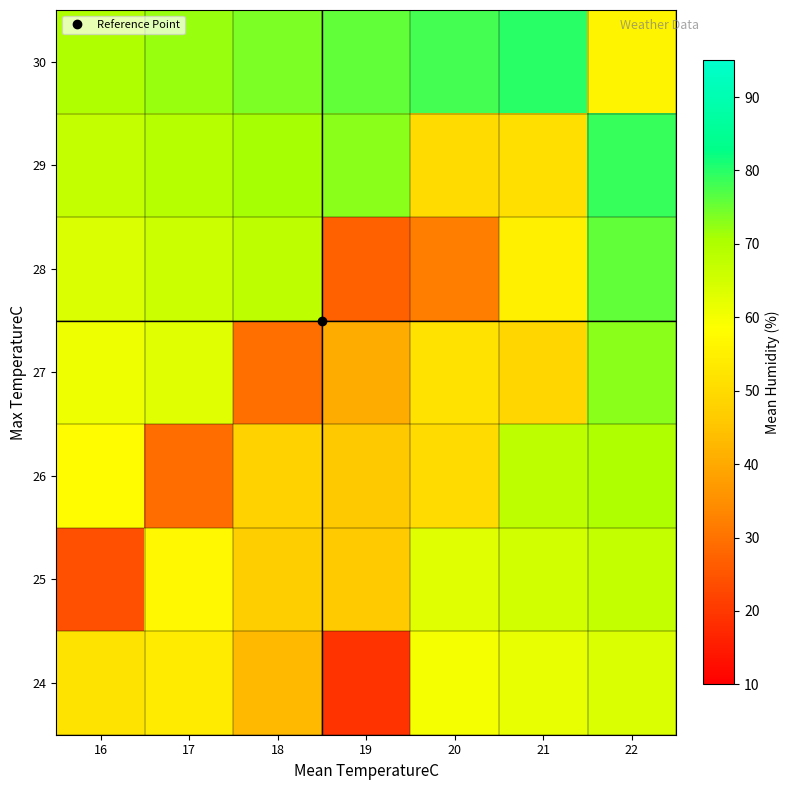

What is the smallest value displayed?

19.0